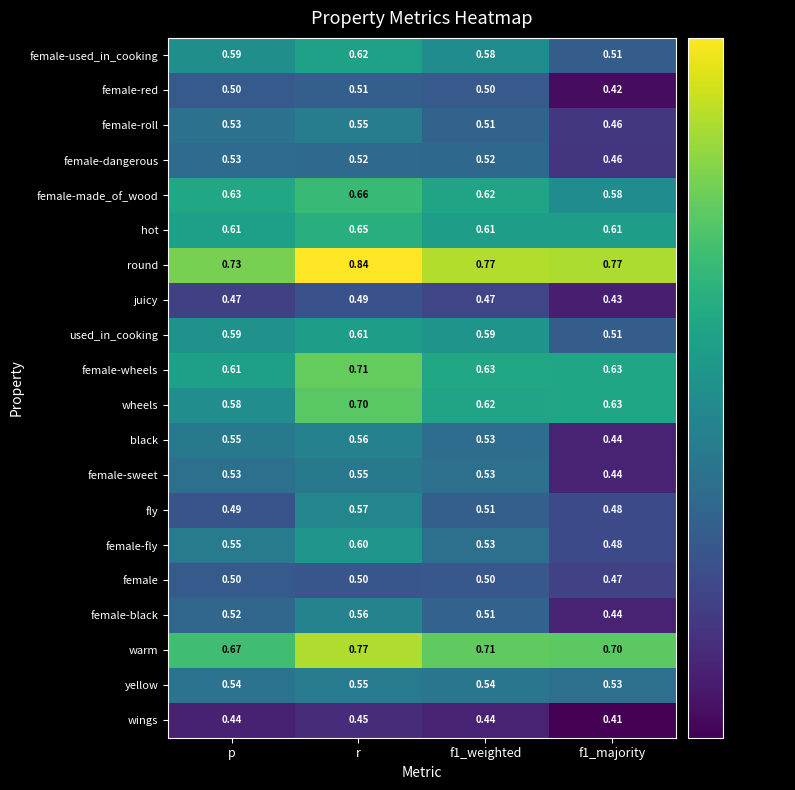

At which category is the sum across all series the highest?

r